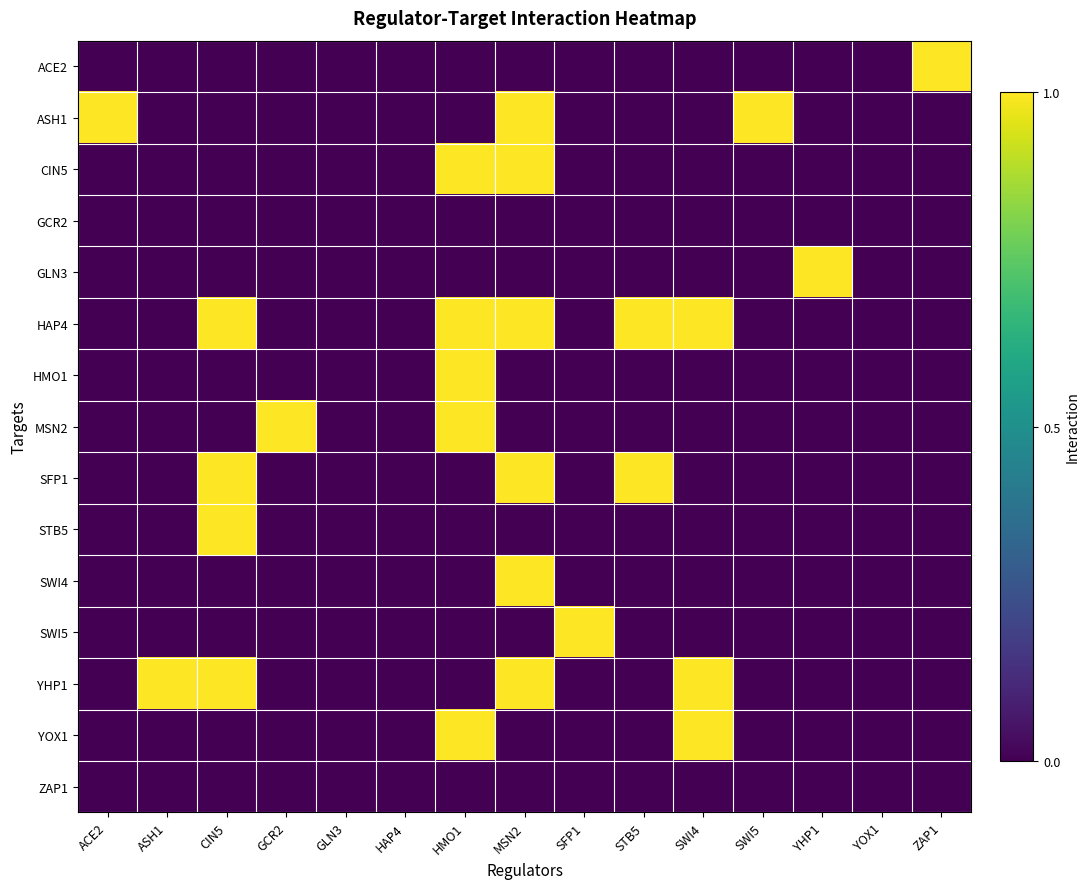

What is the difference between the highest and lowest values at HMO1?

1